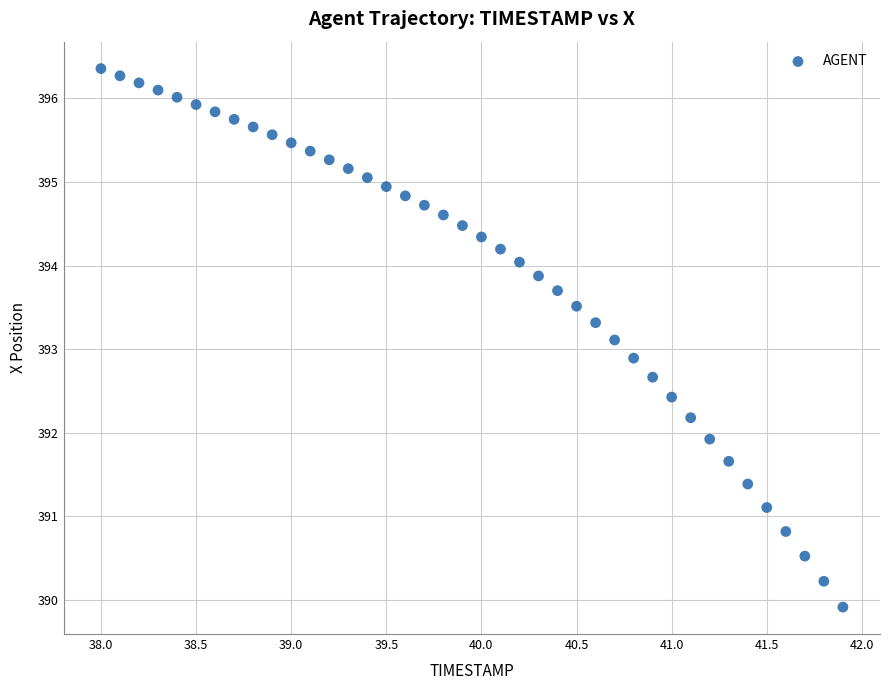

What is the range of Y values (max minus min)?

6.4